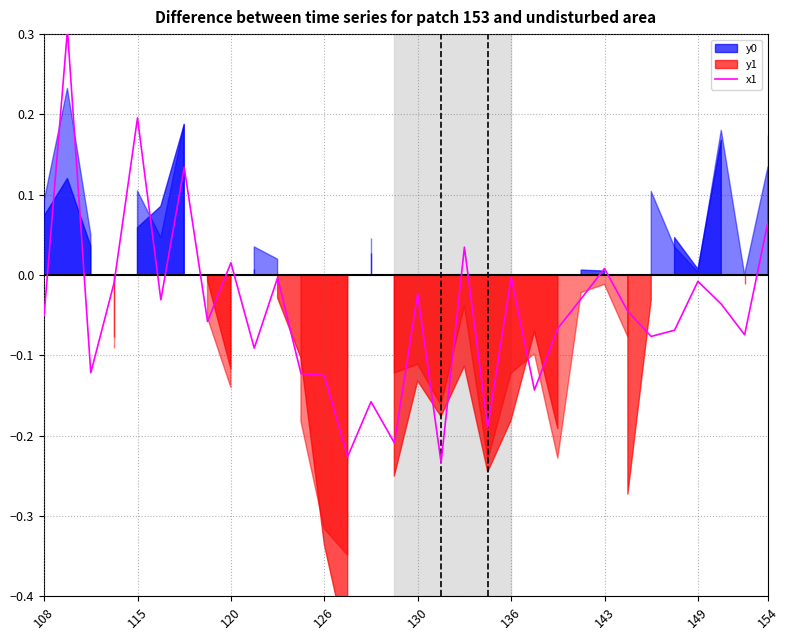

What is the maximum value for x1?

0.3